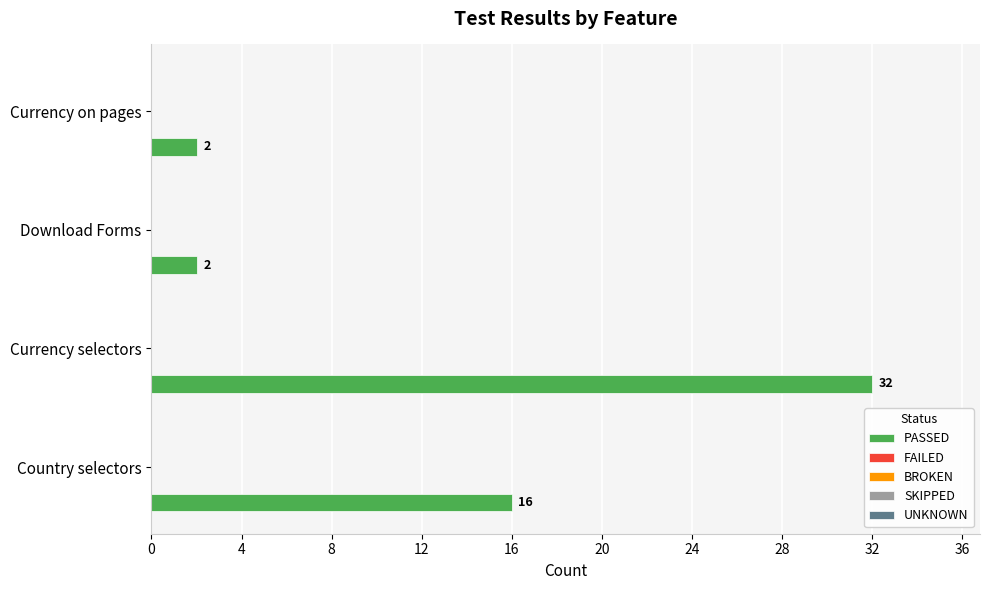

Are the bars horizontal?

Yes